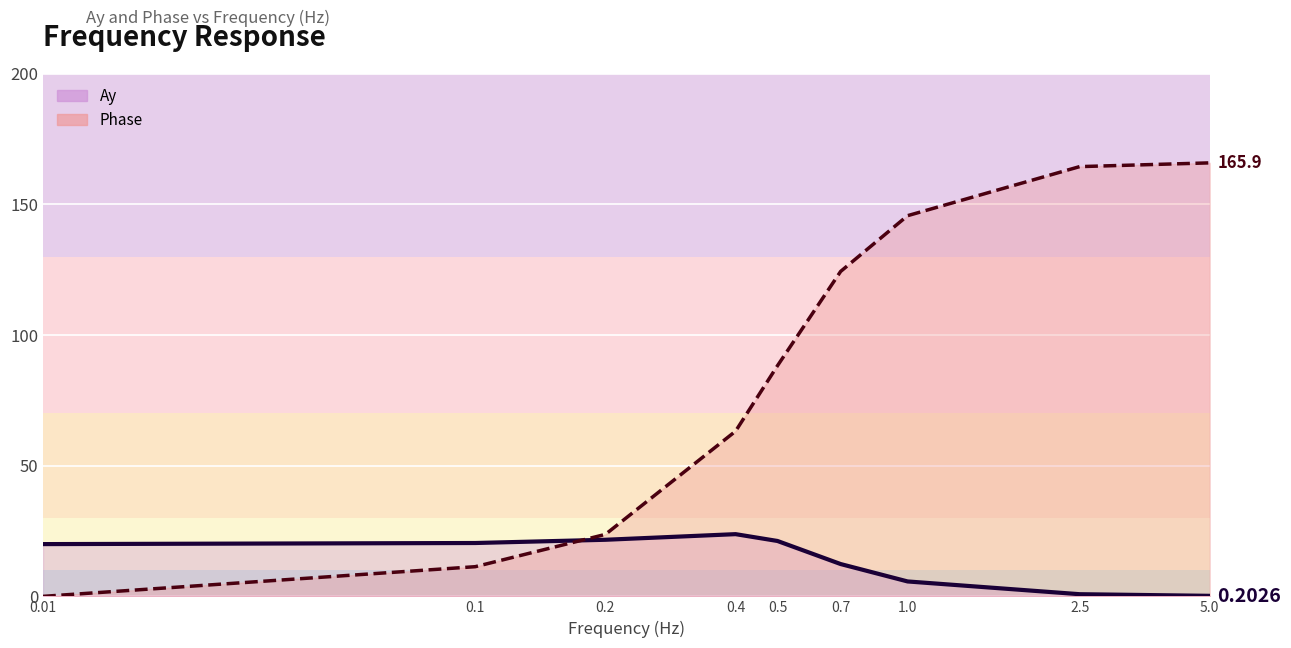

True or false: Phase has a value of 140.0 at 0.5.

False